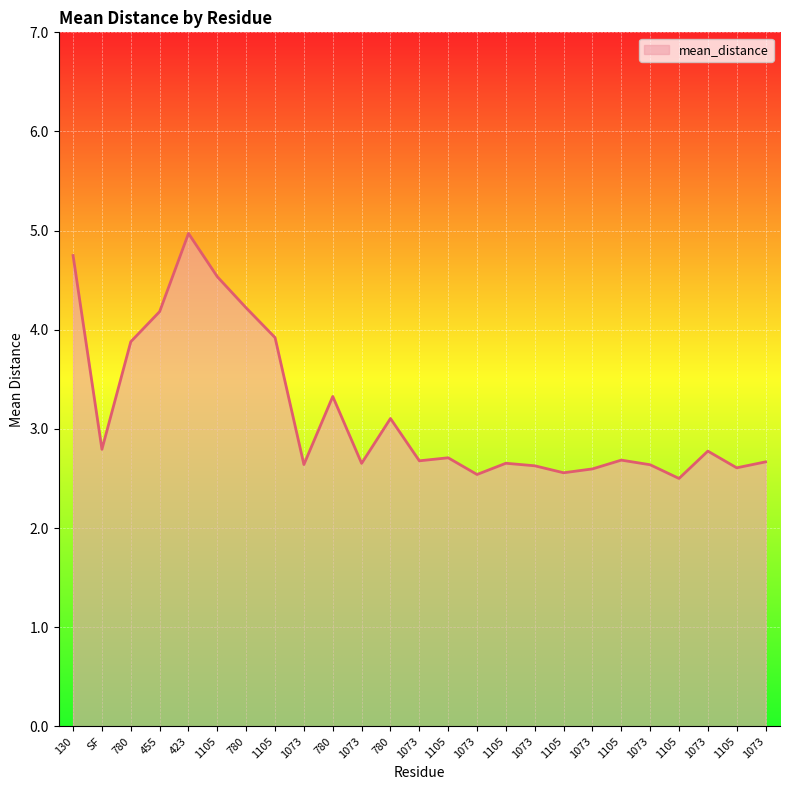

Is this an area chart (filled region under the line)?

Yes